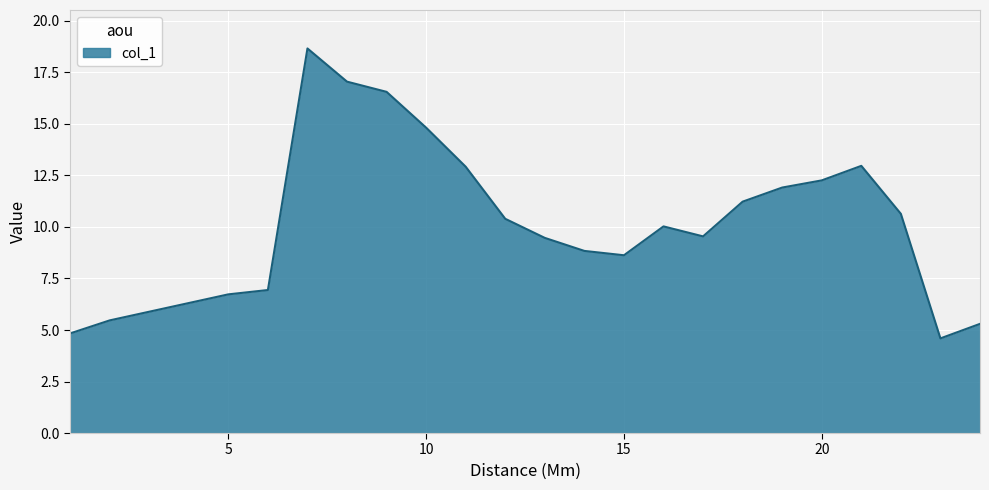

How many lines are shown in the chart?

1